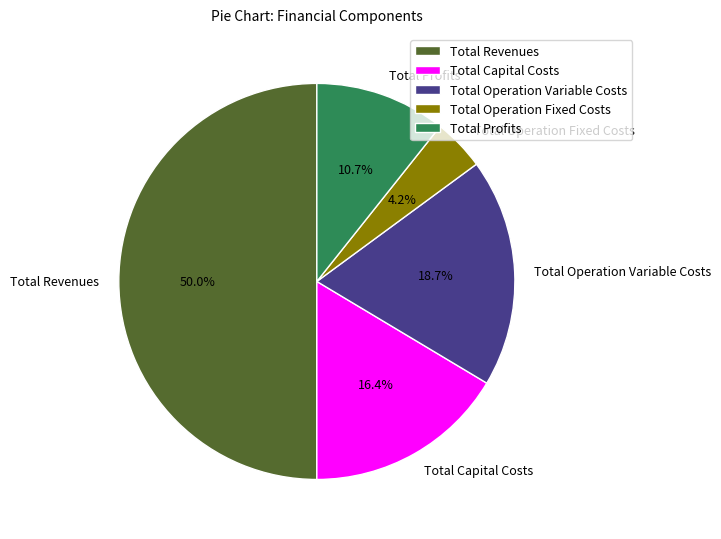

True or false: Total Profits accounts for 11% of the total.

True